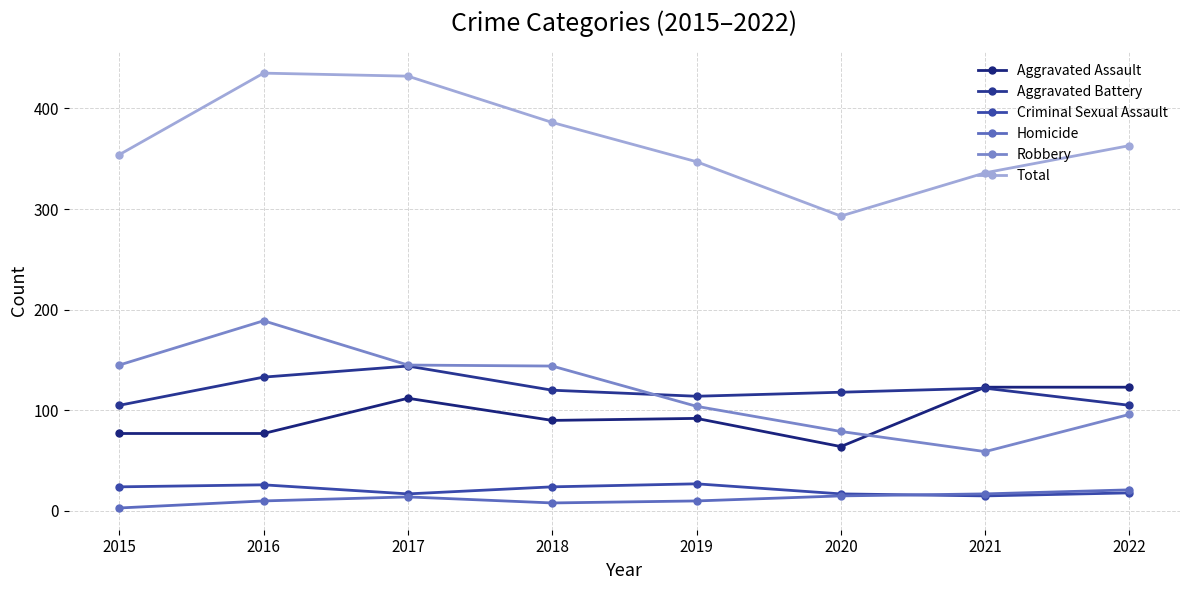

At which category does Robbery reach its first local peak?

2016